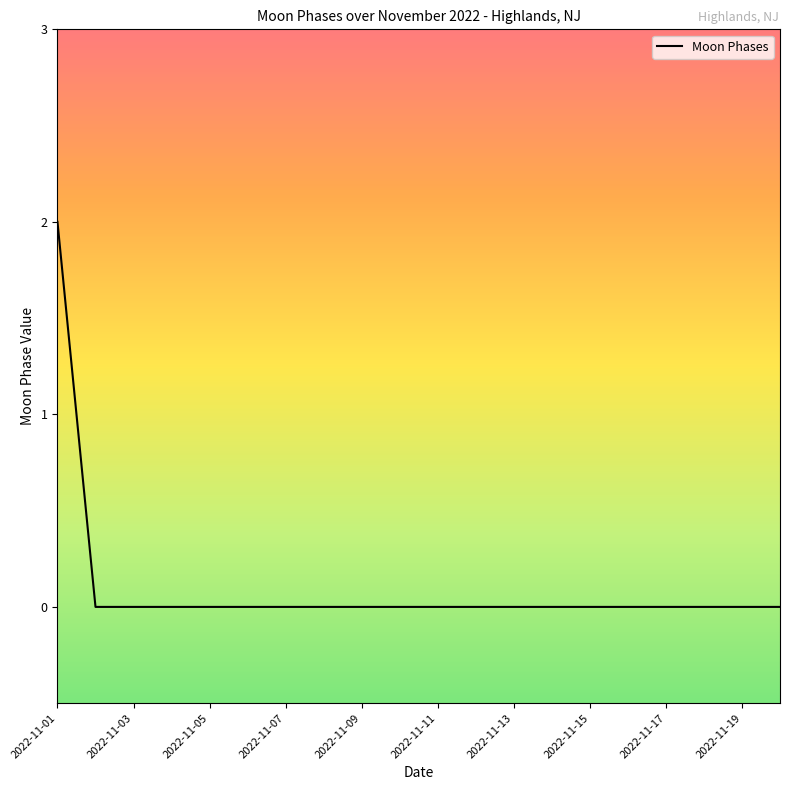

Is this an area chart (filled region under the line)?

No